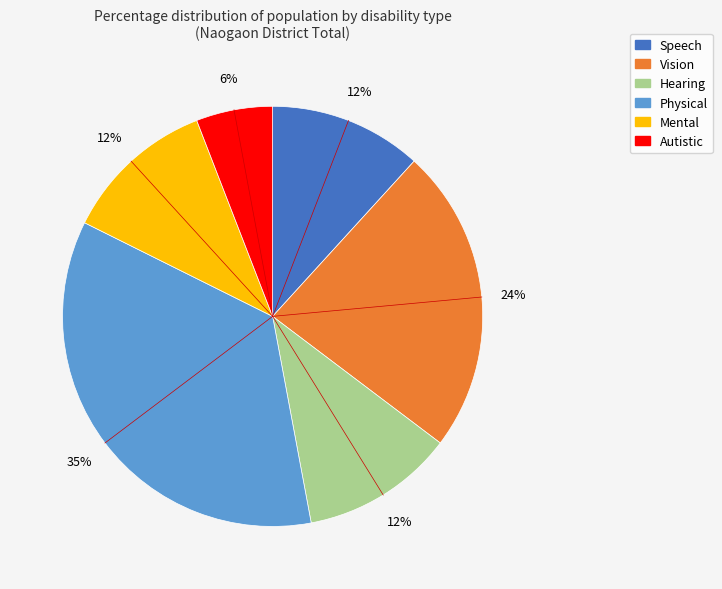

Do Hearing and Vision together represent more than half of the pie?

No